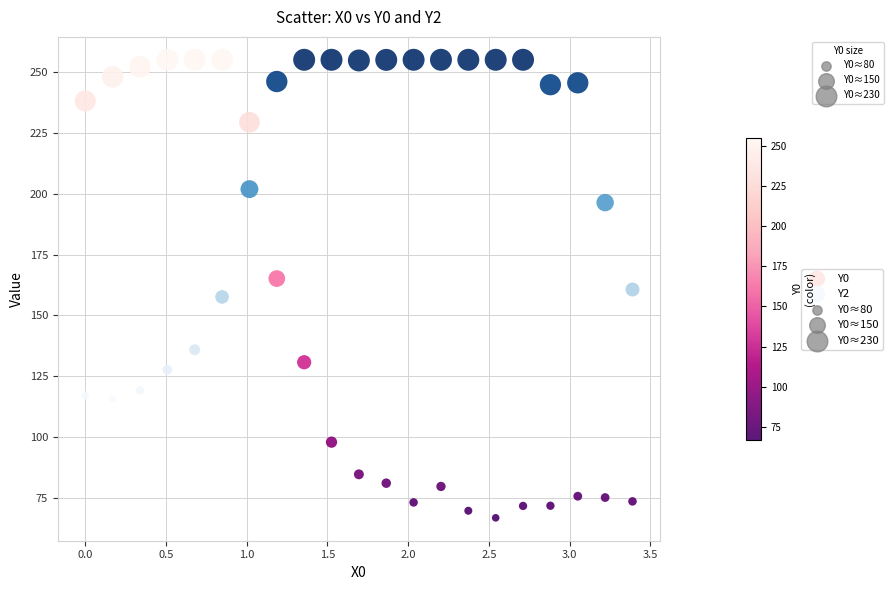

Which series has the widest spread of Y values?

Y0